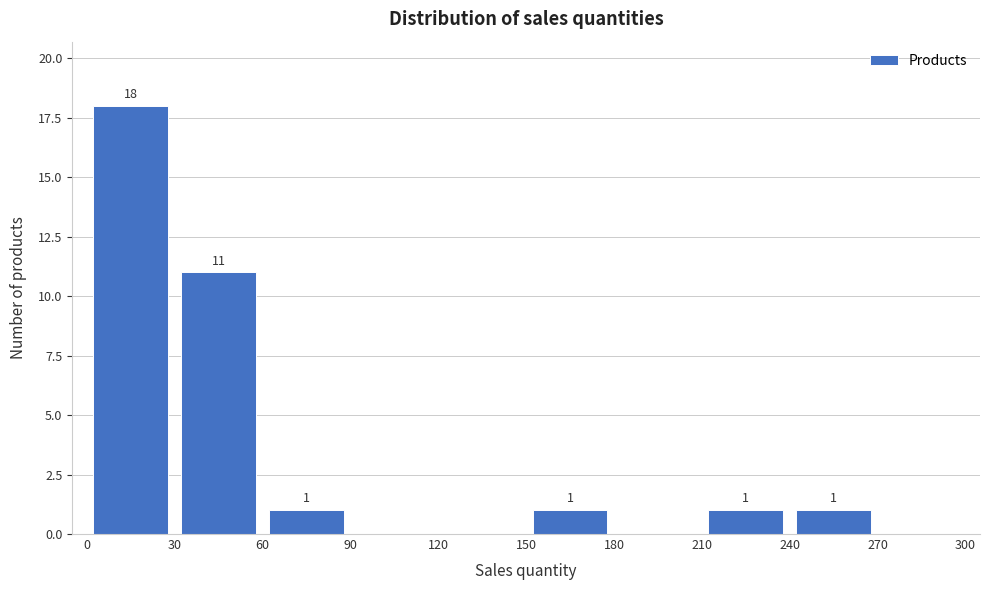

Which range on the x-axis has the tallest bar?

0 to 30